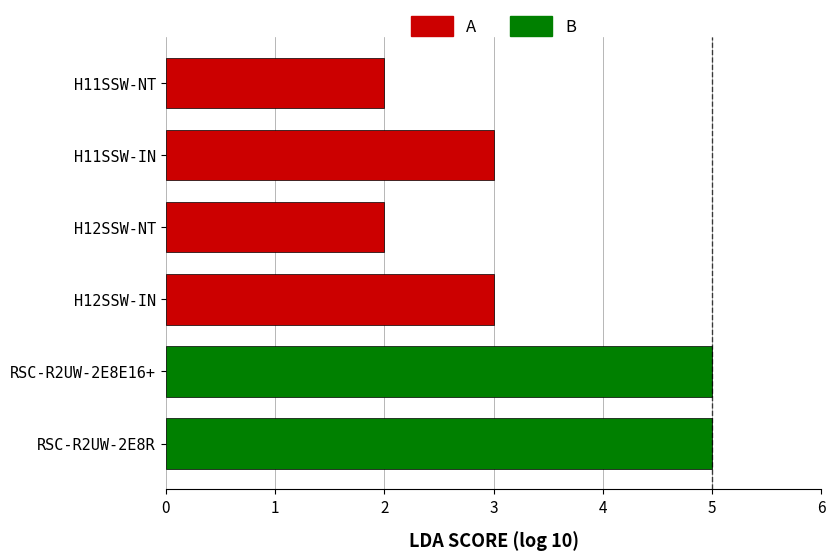

What is the maximum value shown in the chart?

5